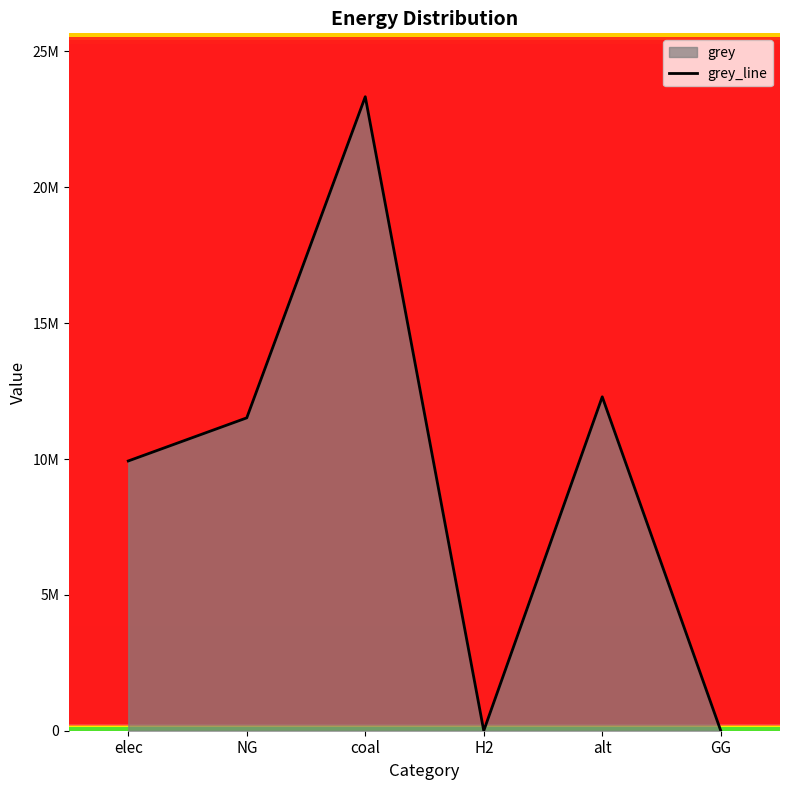

At which category does the data reach its first local peak?

coal